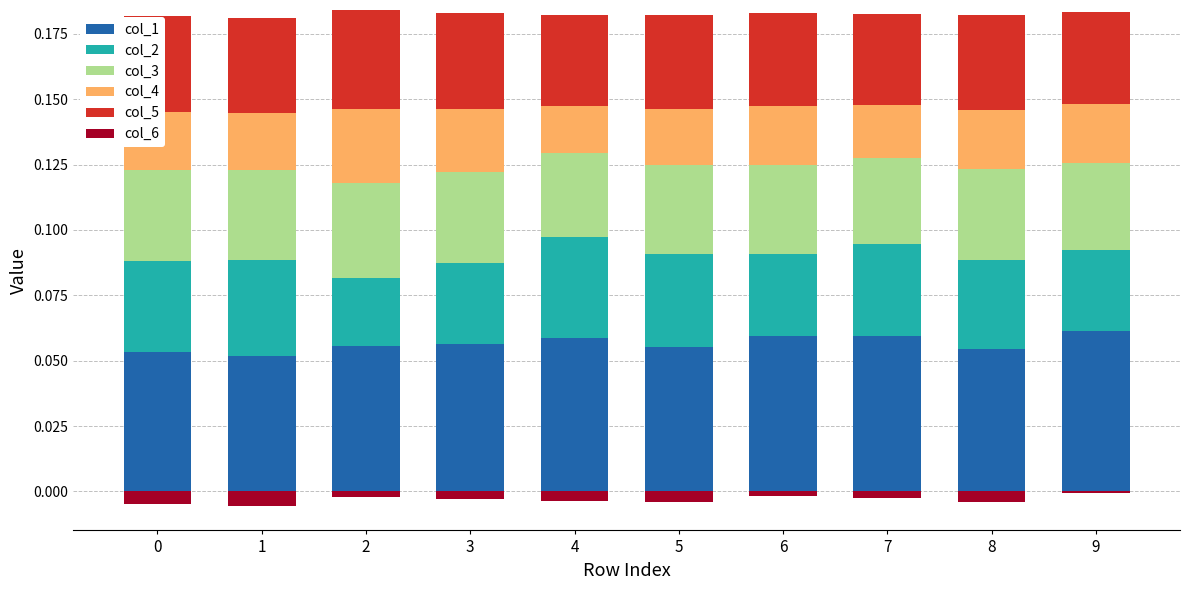

Reading right to left, list all the values displayed in this chart.

col_1: 9=0.1	8=0.1	7=0.1	6=0.1	5=0.1	4=0.1	3=0.1	2=0.1	1=0.1	0=0.1
col_2: 9=0.0	8=0.0	7=0.0	6=0.0	5=0.0	4=0.0	3=0.0	2=0.0	1=0.0	0=0.0
col_3: 9=0.0	8=0.0	7=0.0	6=0.0	5=0.0	4=0.0	3=0.0	2=0.0	1=0.0	0=0.0
col_4: 9=0.0	8=0.0	7=0.0	6=0.0	5=0.0	4=0.0	3=0.0	2=0.0	1=0.0	0=0.0
col_5: 9=0.0	8=0.0	7=0.0	6=0.0	5=0.0	4=0.0	3=0.0	2=0.0	1=0.0	0=0.0
col_6: 9=0.0	8=0.0	7=0.0	6=0.0	5=0.0	4=0.0	3=0.0	2=0.0	1=0.0	0=0.0